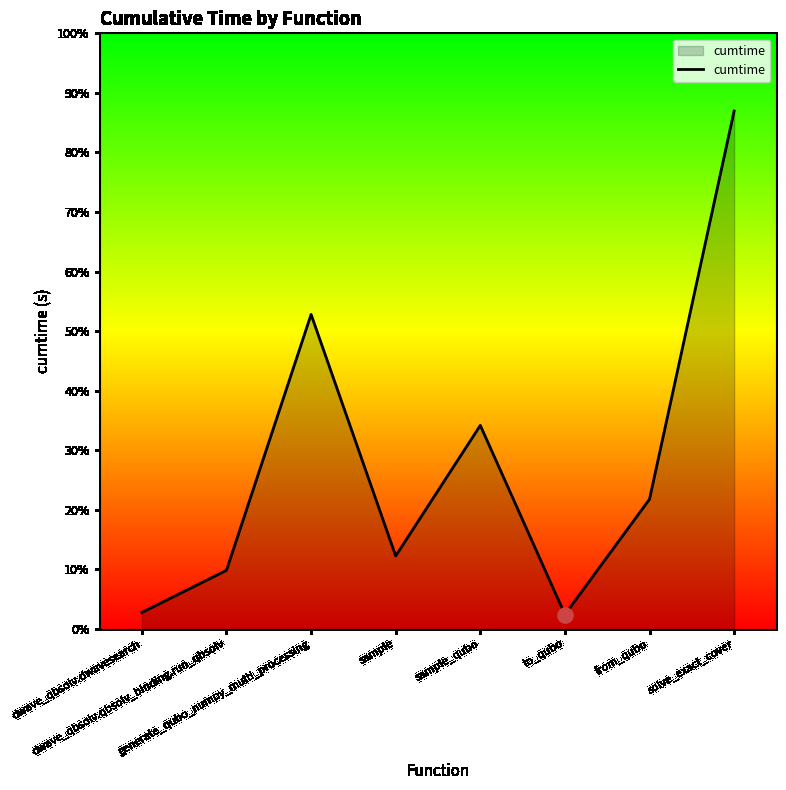

Is this an area chart (filled region under the line)?

Yes